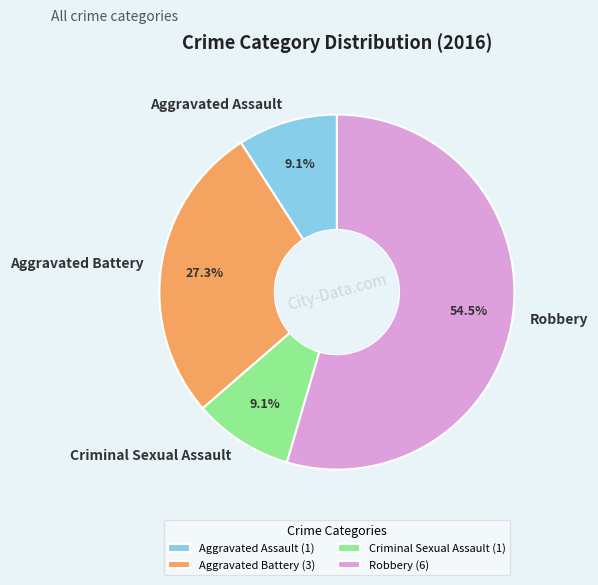

How much of the chart is everything except Criminal Sexual Assault?

90.9%